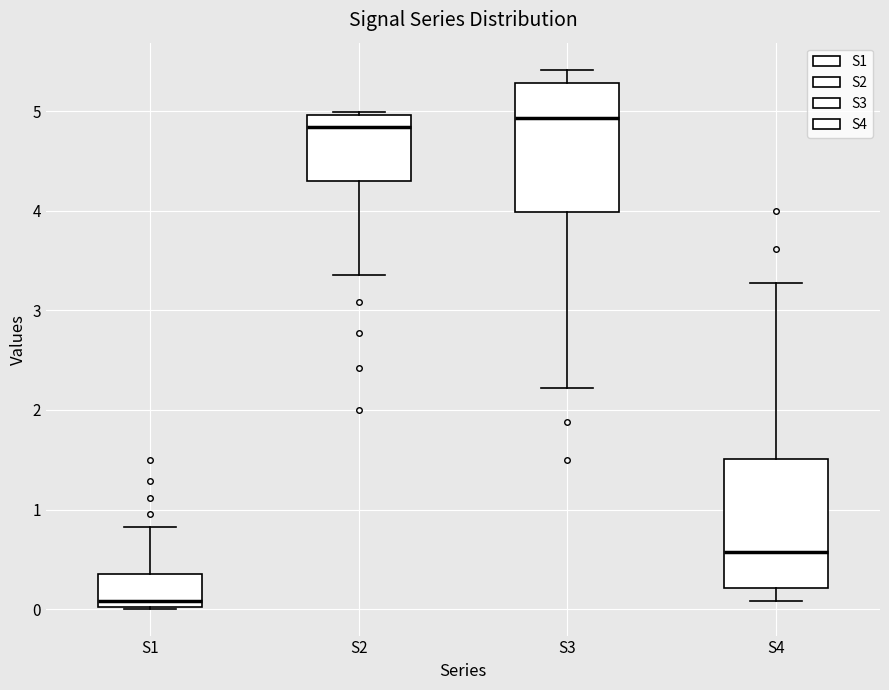

Reading left to right, read every box against the y-axis: the position of its median line, the range the box covers, and the ends of its whiskers. The values are not printed on the chart, so give them approximately, as read against the axis.

S1: median 0.1, box 0.0 to 0.3, whiskers 0.0 to 0.8
S2: median 4.8, box 4.3 to 5.0, whiskers 3.4 to 5.0
S3: median 4.9, box 4.0 to 5.3, whiskers 2.2 to 5.4
S4: median 0.6, box 0.2 to 1.5, whiskers 0.1 to 3.3